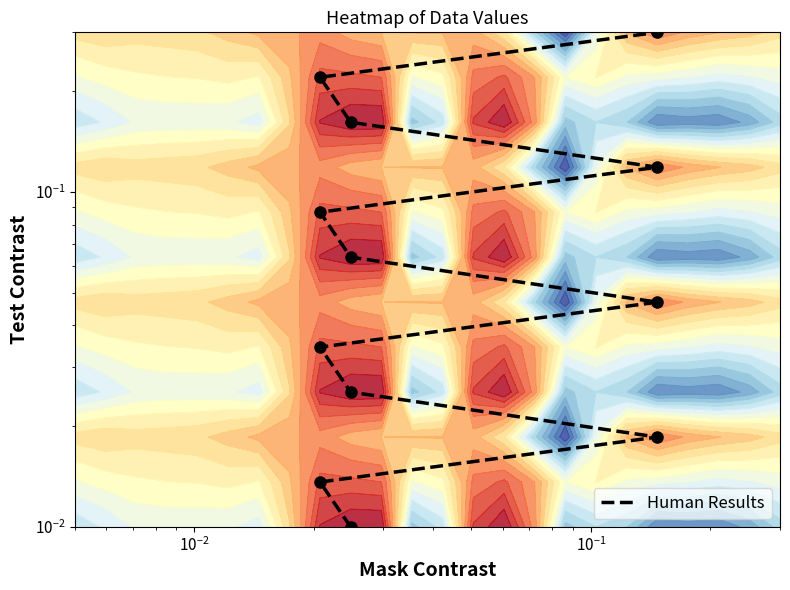

What is the sum of all values?

1.1